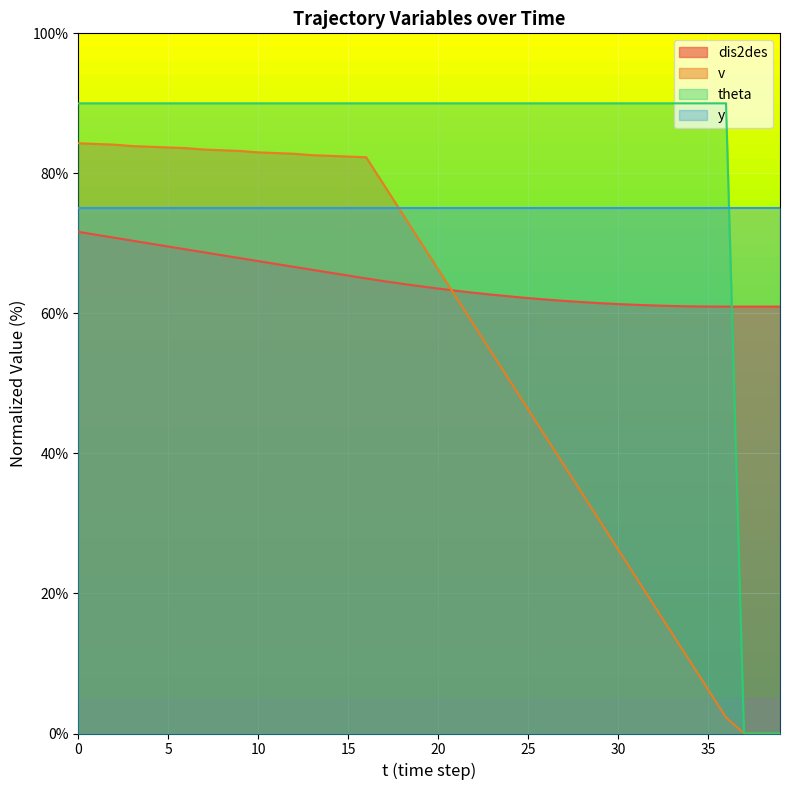

What is the average value of the v series?

55.5